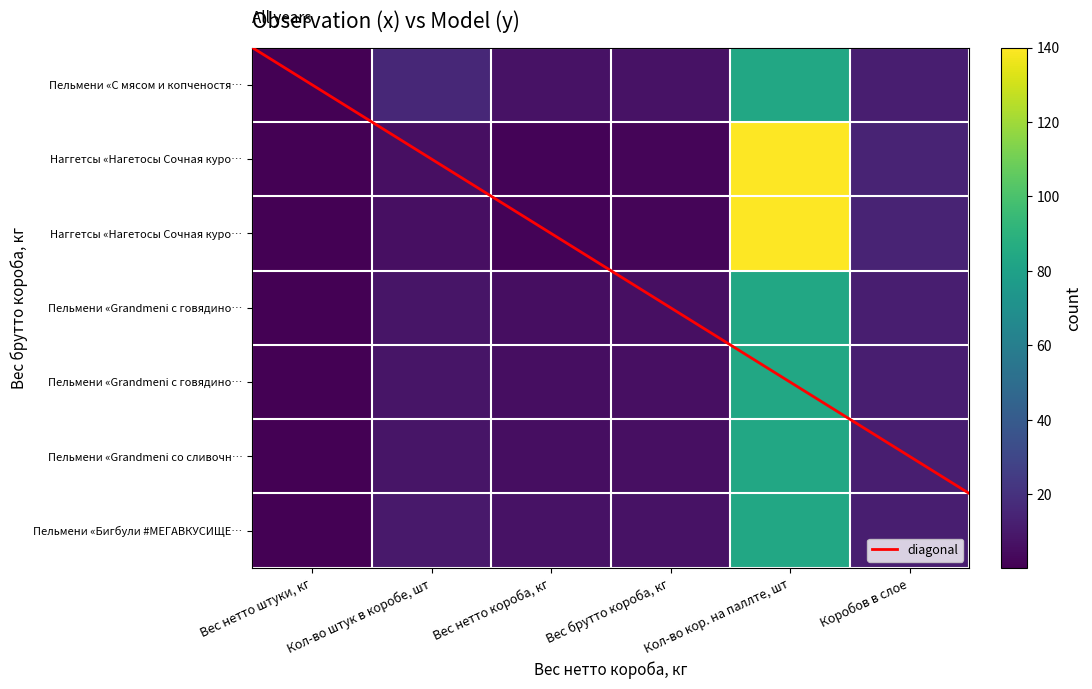

What is the difference between the highest and lowest values at Вес брутто короба, кг?

5.4